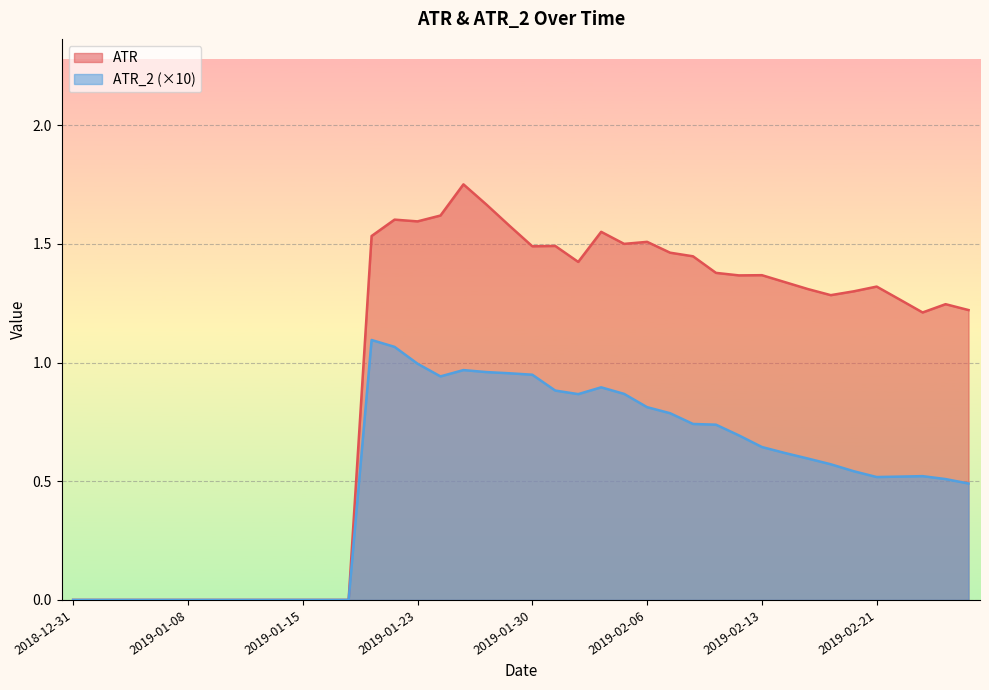

What is the total value across all series at 2019-02-01?

2.3